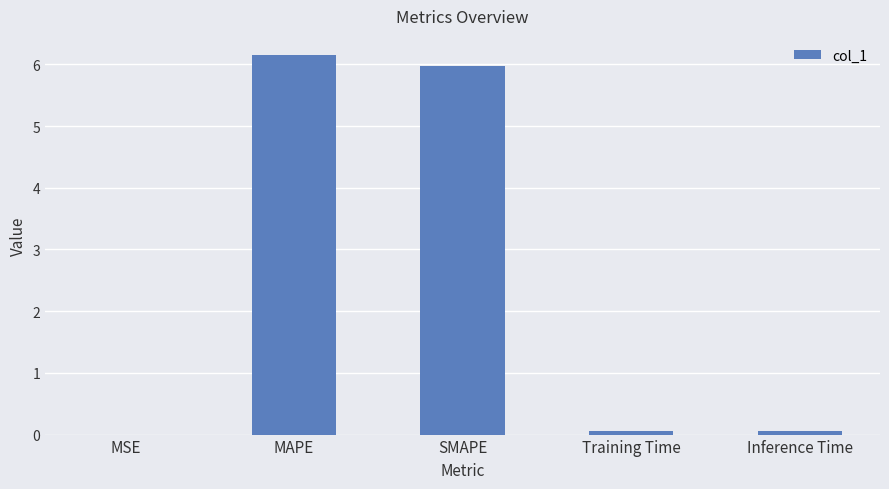

What is the sum of all values?

12.2